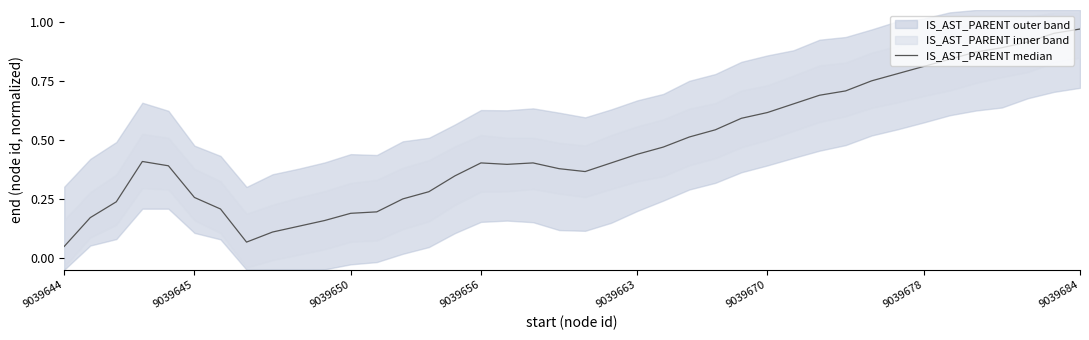

Which label corresponds to the smallest value in the chart?

9039644